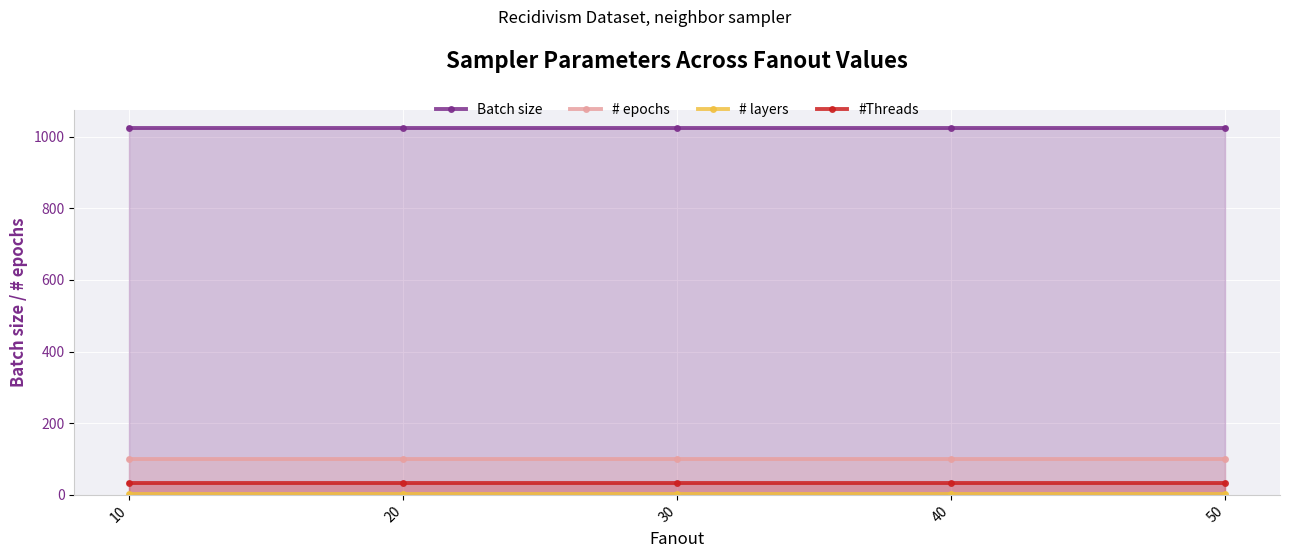

What are all the series names shown in the legend?

Batch size, # epochs, # layers, #Threads